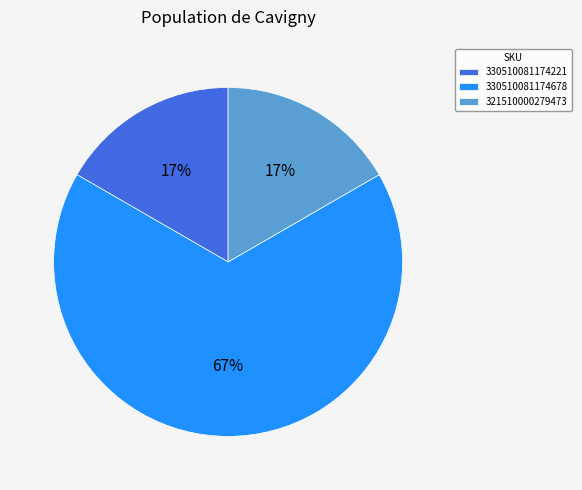

How many segments does this pie chart have?

3